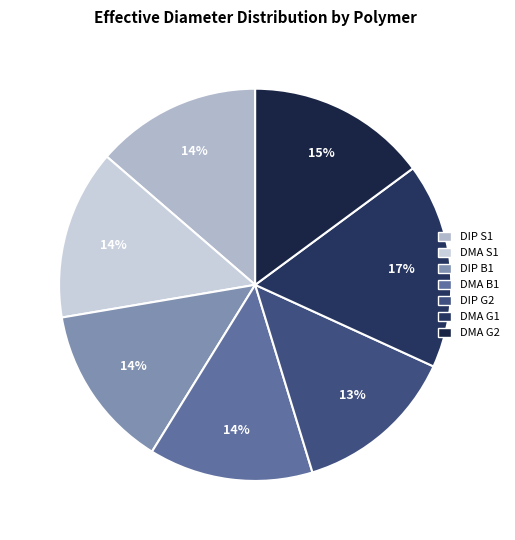

How many segments does this pie chart have?

7